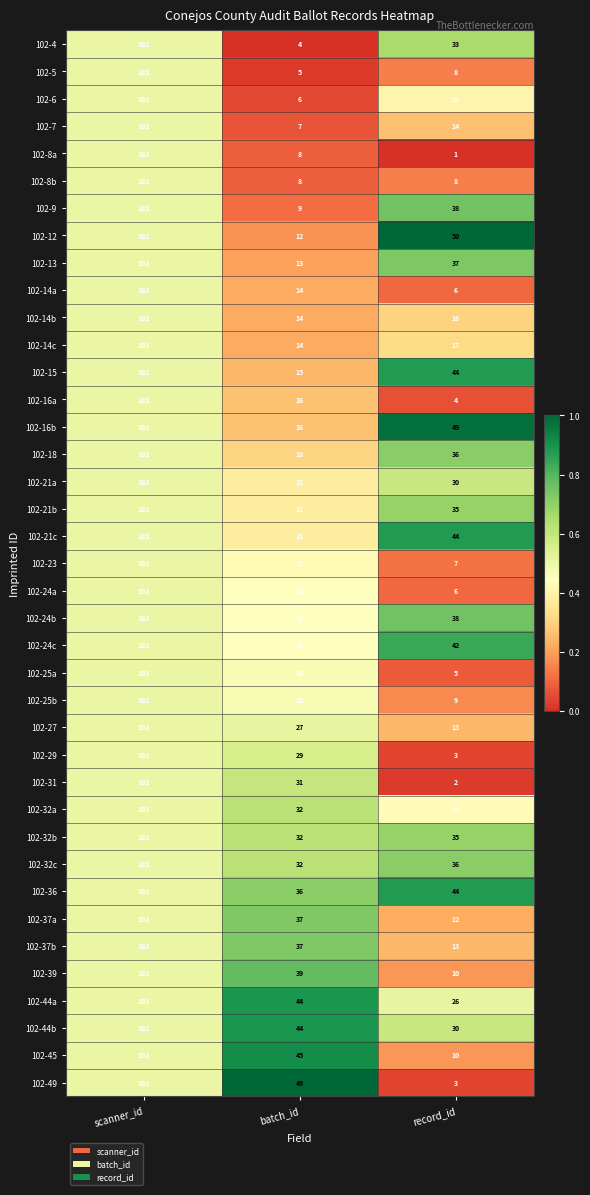

Count the number of data series in this chart.

39